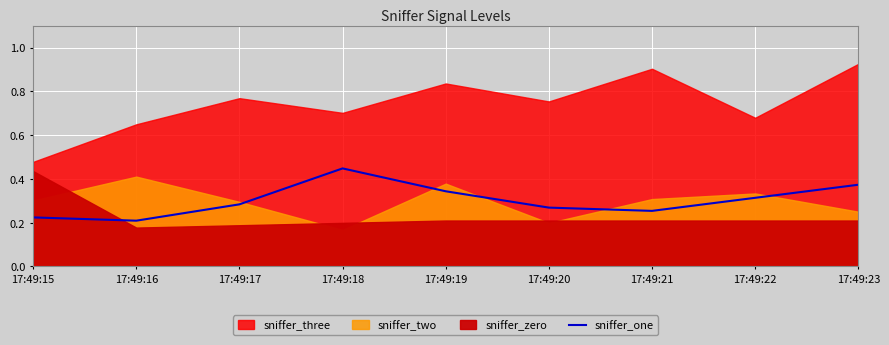

Count the values in the range 0 to 1.

9